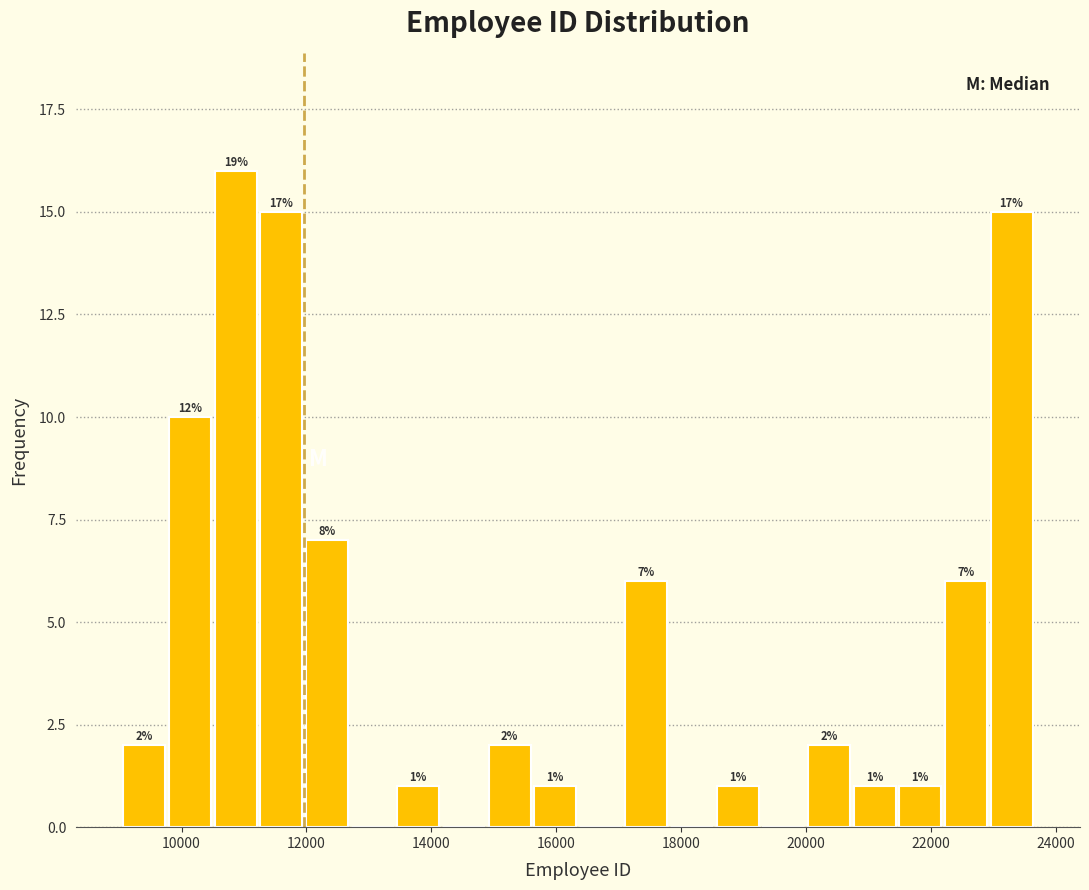

Read against the x-axis, roughly where is the centre of the tallest bar?

10800